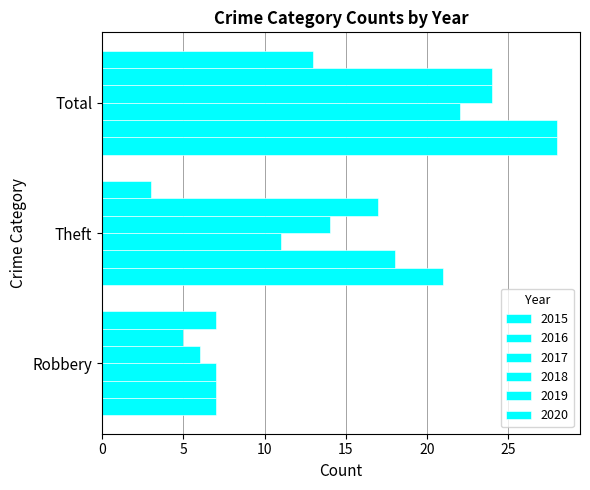

Reading right to left, list all the values displayed in this chart.

2015: 28	21	7
2016: 28	18	7
2017: 22	11	7
2018: 24	14	6
2019: 24	17	5
2020: 13	3	7